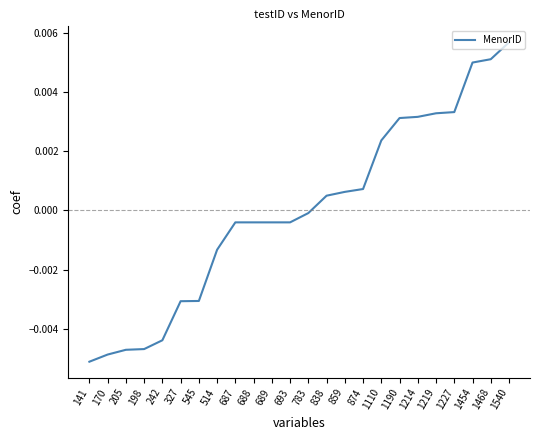

What position from the left is 514?

8